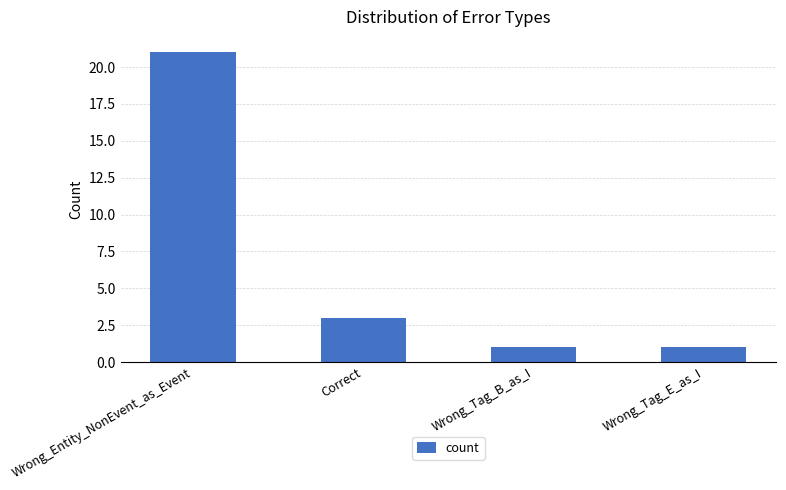

At which label does the data first exceed 3?

Wrong_Entity_NonEvent_as_Event